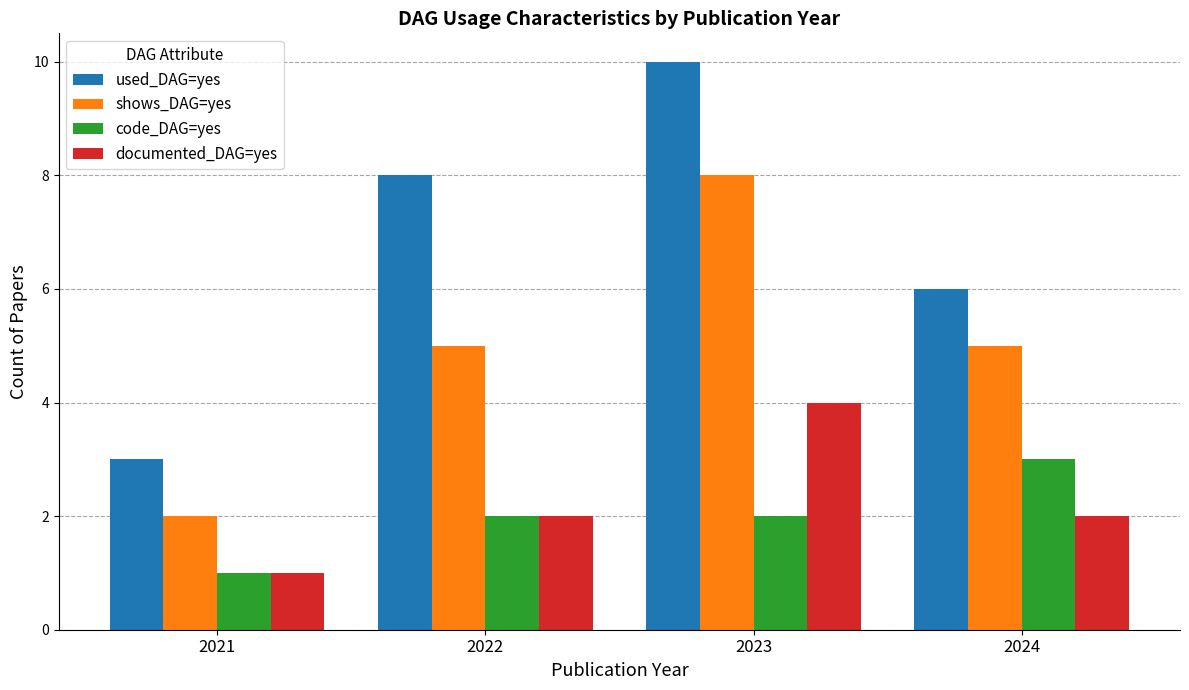

Reading right to left, transcribe all the data shown in this chart.

used_DAG=yes: 6	10	8	3
shows_DAG=yes: 5	8	5	2
code_DAG=yes: 3	2	2	1
documented_DAG=yes: 2	4	2	1